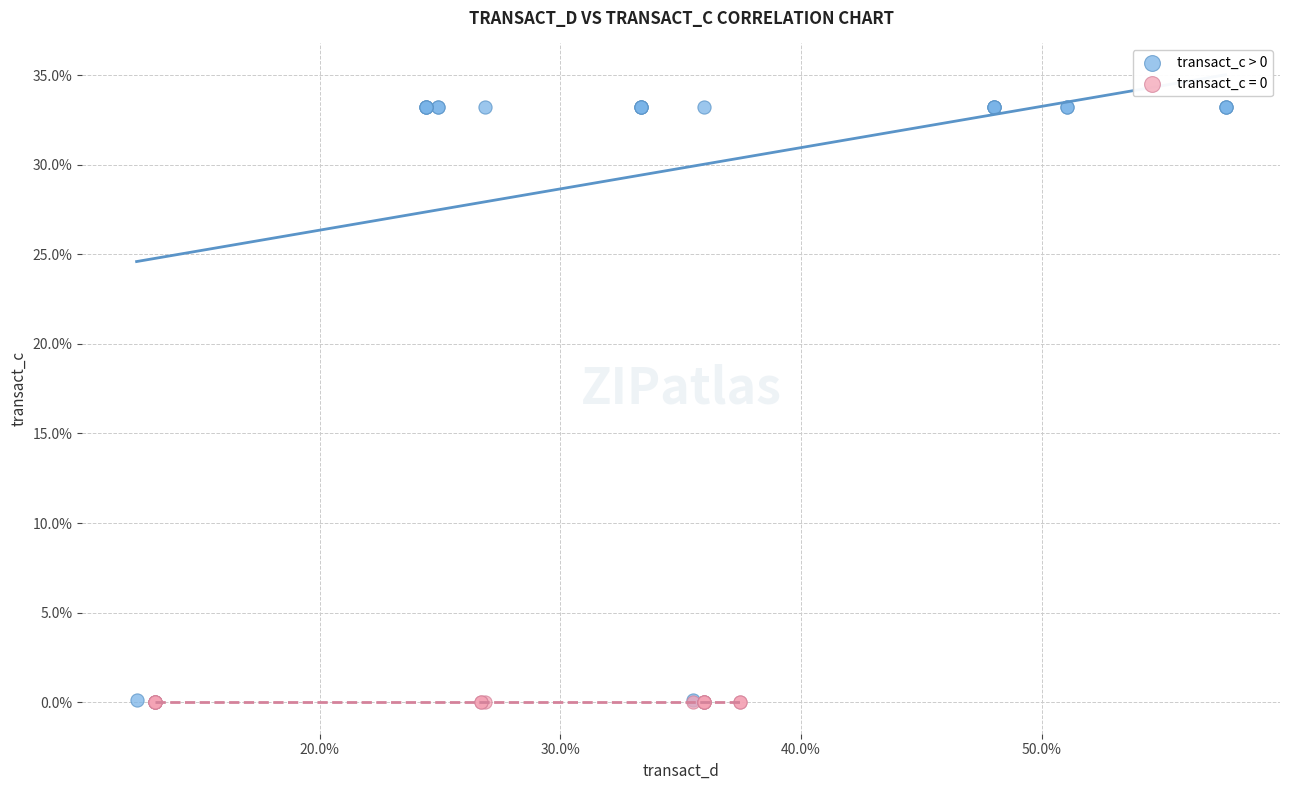

Which series contains the highest Y value?

transact_c > 0